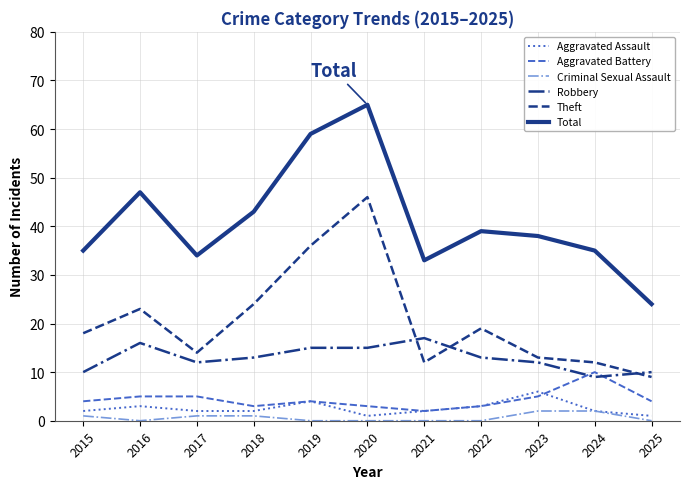

Which series ends up on top after the final intersection of Theft and Robbery?

Robbery